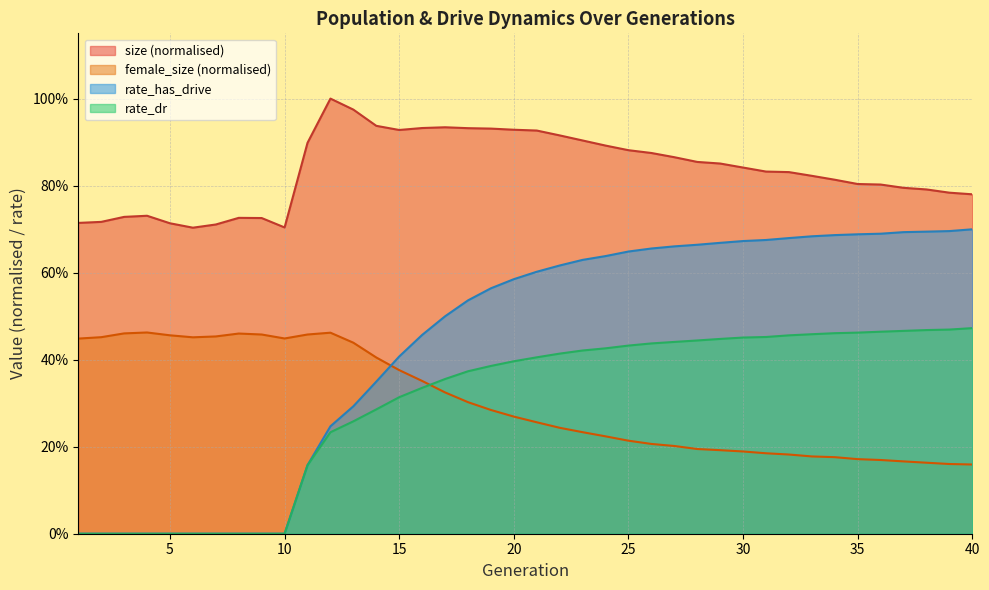

Reading right to left, list all the values displayed in this chart.

size: 40=0.8	39=0.8	38=0.8	37=0.8	36=0.8	35=0.8	34=0.8	33=0.8	32=0.8	31=0.8	30=0.8	29=0.9	28=0.9	27=0.9	26=0.9	25=0.9	24=0.9	23=0.9	22=0.9	21=0.9	20=0.9	19=0.9	18=0.9	17=0.9	16=0.9	15=0.9	14=0.9	13=1.0	12=1.0	11=0.9	10=0.7	9=0.7	8=0.7	7=0.7	6=0.7	5=0.7	4=0.7	3=0.7	2=0.7	1=0.7
female_size: 40=0.2	39=0.2	38=0.2	37=0.2	36=0.2	35=0.2	34=0.2	33=0.2	32=0.2	31=0.2	30=0.2	29=0.2	28=0.2	27=0.2	26=0.2	25=0.2	24=0.2	23=0.2	22=0.2	21=0.3	20=0.3	19=0.3	18=0.3	17=0.3	16=0.4	15=0.4	14=0.4	13=0.4	12=0.5	11=0.5	10=0.4	9=0.5	8=0.5	7=0.5	6=0.5	5=0.5	4=0.5	3=0.5	2=0.5	1=0.4
rate_dr: 40=0.5	39=0.5	38=0.5	37=0.5	36=0.5	35=0.5	34=0.5	33=0.5	32=0.5	31=0.5	30=0.5	29=0.4	28=0.4	27=0.4	26=0.4	25=0.4	24=0.4	23=0.4	22=0.4	21=0.4	20=0.4	19=0.4	18=0.4	17=0.4	16=0.3	15=0.3	14=0.3	13=0.3	12=0.2	11=0.2	10=0.0	9=0.0	8=0.0	7=0.0	6=0.0	5=0.0	4=0.0	3=0.0	2=0.0	1=0.0
rate_has_drive: 40=0.7	39=0.7	38=0.7	37=0.7	36=0.7	35=0.7	34=0.7	33=0.7	32=0.7	31=0.7	30=0.7	29=0.7	28=0.7	27=0.7	26=0.7	25=0.6	24=0.6	23=0.6	22=0.6	21=0.6	20=0.6	19=0.6	18=0.5	17=0.5	16=0.5	15=0.4	14=0.3	13=0.3	12=0.2	11=0.2	10=0.0	9=0.0	8=0.0	7=0.0	6=0.0	5=0.0	4=0.0	3=0.0	2=0.0	1=0.0